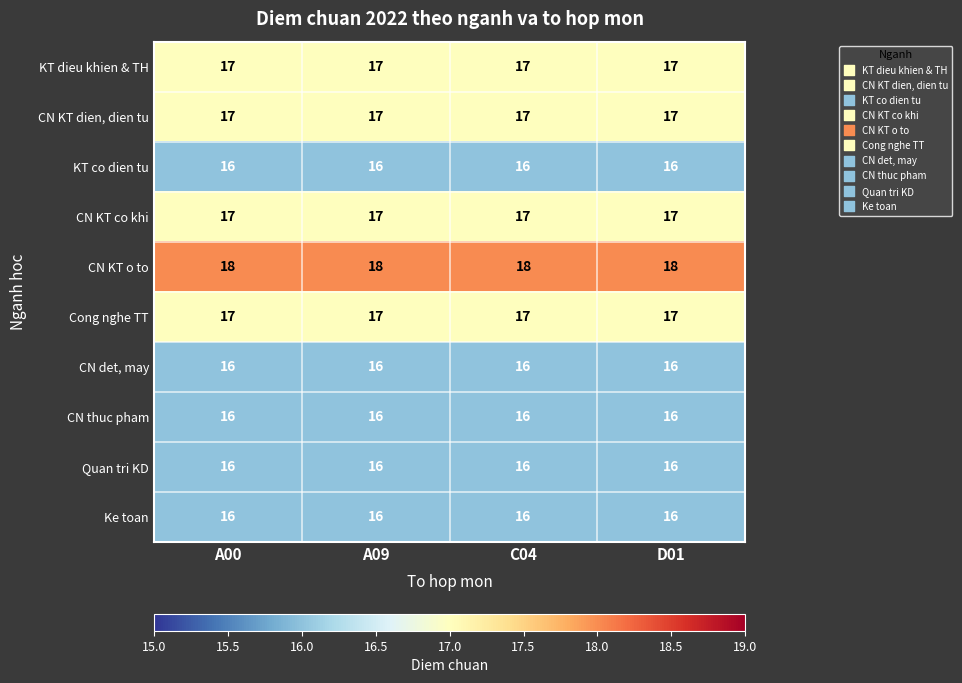

What is the sum of all Quan tri KD values?

64